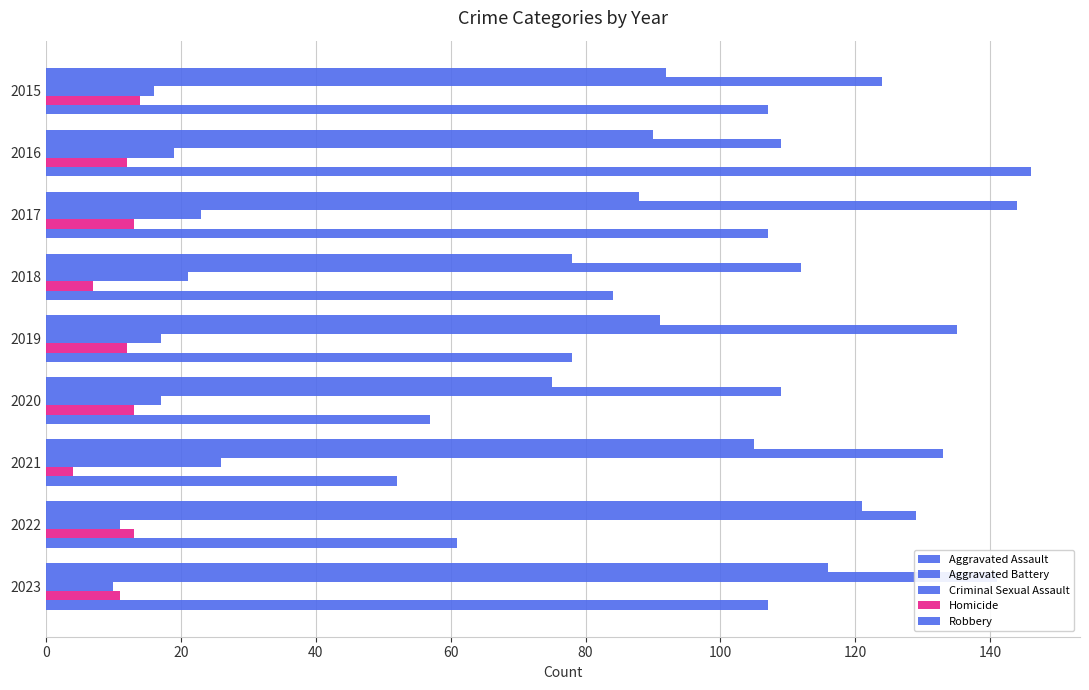

Reading right to left, what are all the values shown in this chart?

Aggravated Assault: 116	121	105	75	91	78	88	90	92
Aggravated Battery: 141	129	133	109	135	112	144	109	124
Criminal Sexual Assault: 10	11	26	17	17	21	23	19	16
Homicide: 11	13	4	13	12	7	13	12	14
Robbery: 107	61	52	57	78	84	107	146	107